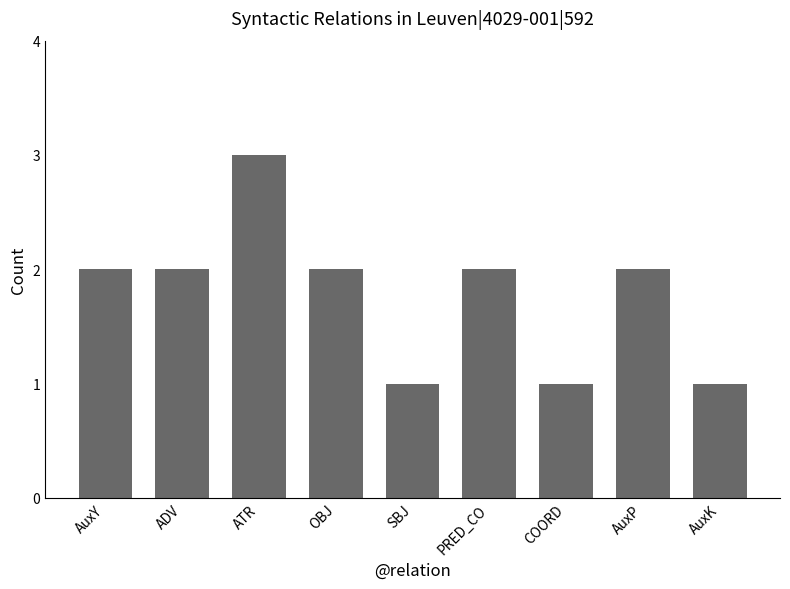

What is the minimum value shown in the chart?

1